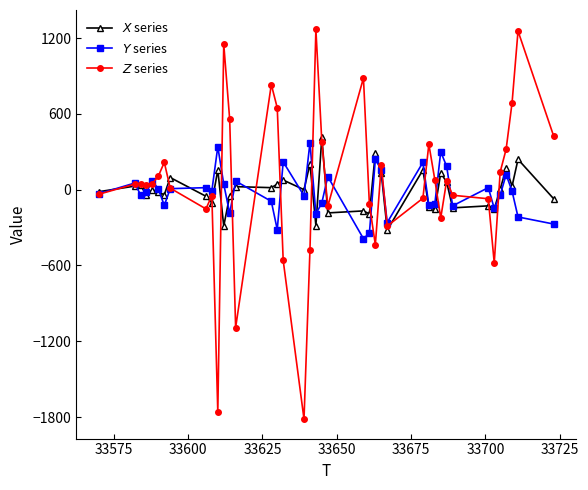

What is the smallest value displayed?

-1816